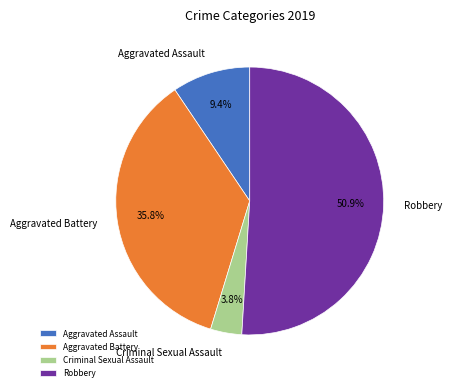

Which has a higher value, Criminal Sexual Assault or Aggravated Assault?

Aggravated Assault